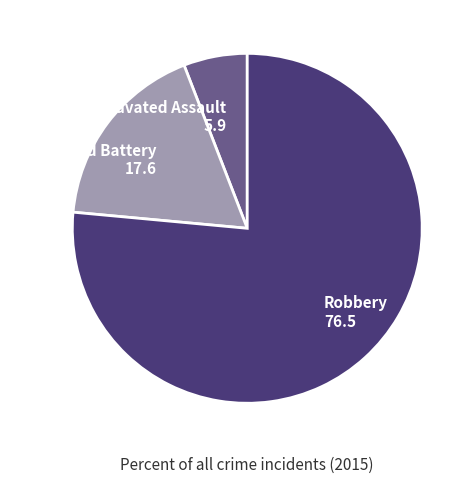

Do Aggravated Battery and Aggravated Assault together represent more than half of the pie?

No